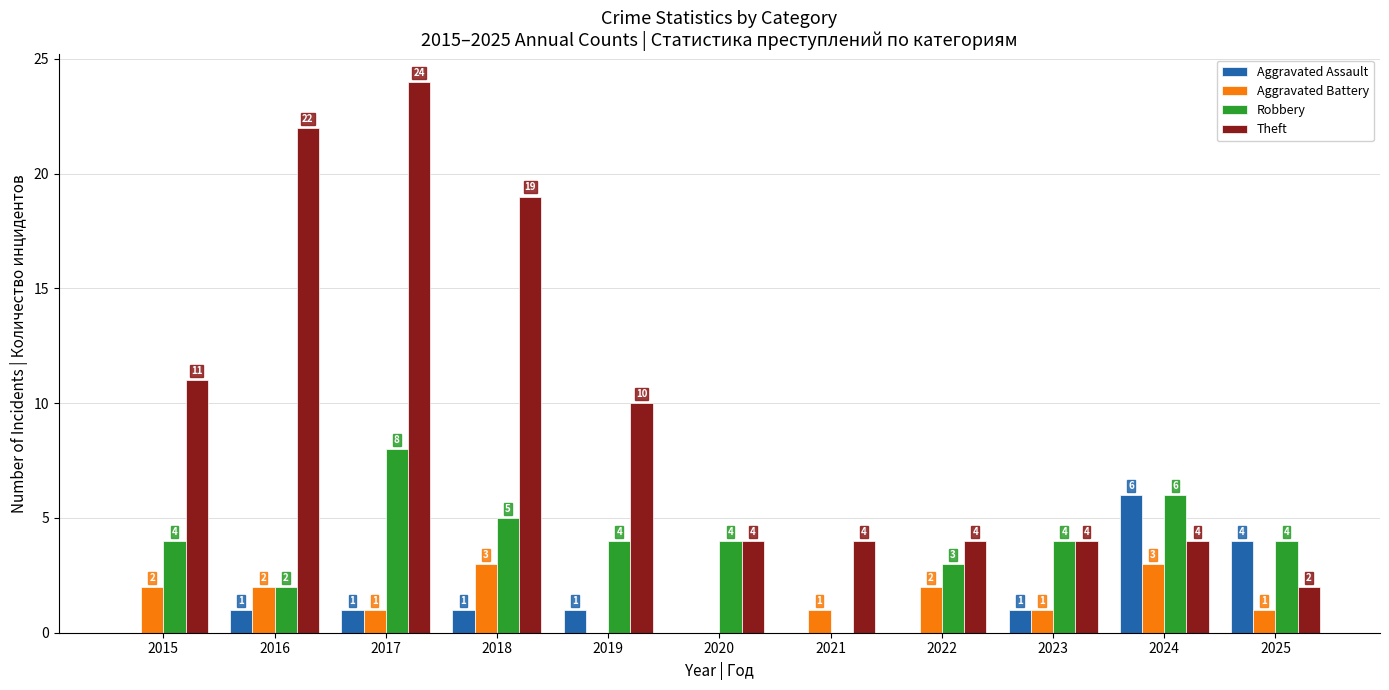

What is the maximum value for Aggravated Assault?

6